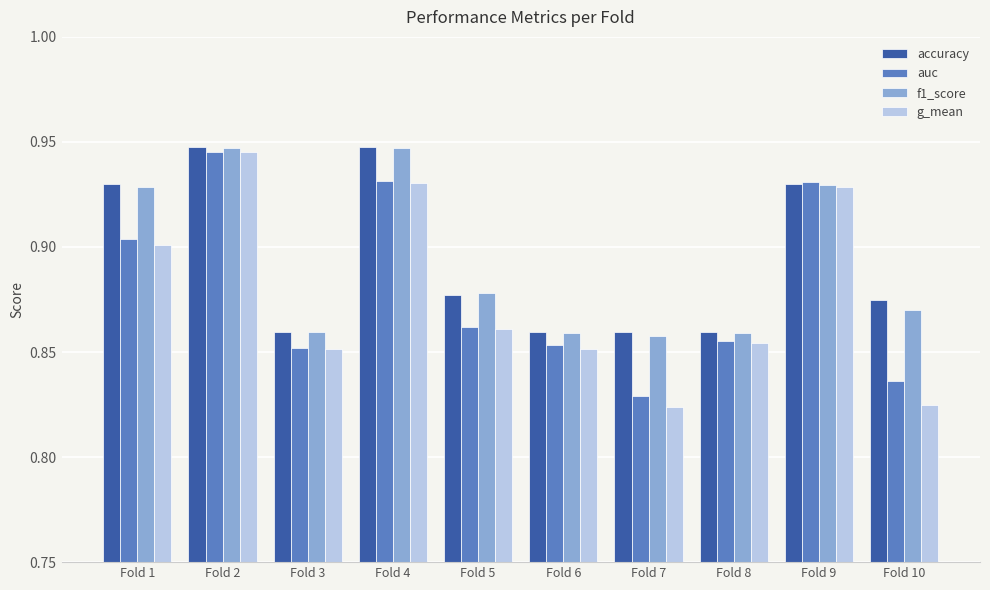

True or false: g_mean has a value of 1.4 at Fold 4.

False